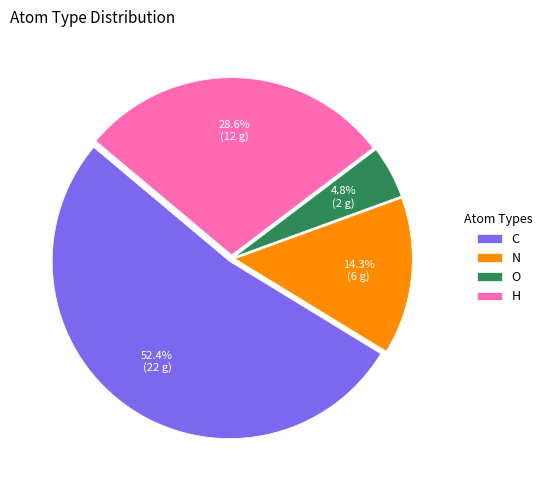

Count the number of slices in the pie.

4